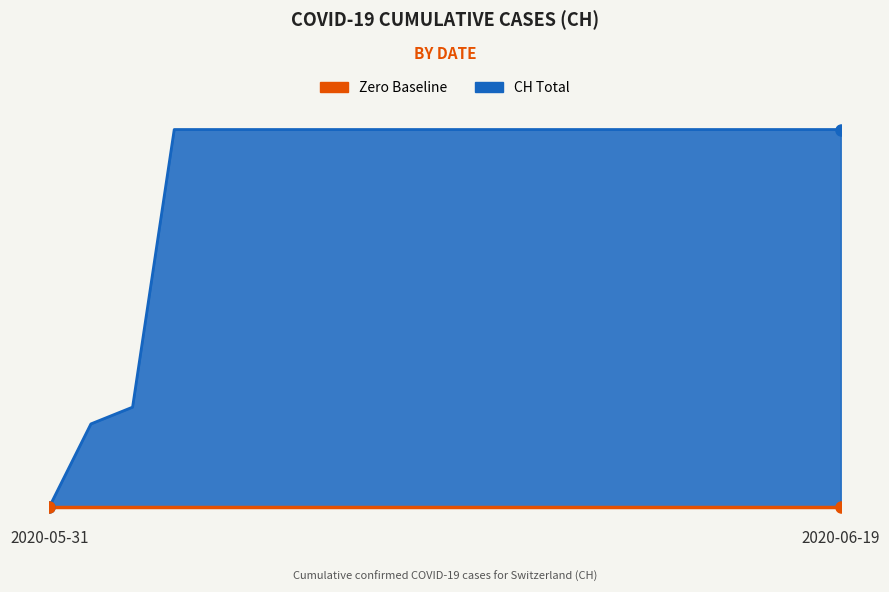

How many data points are less than 631?

3